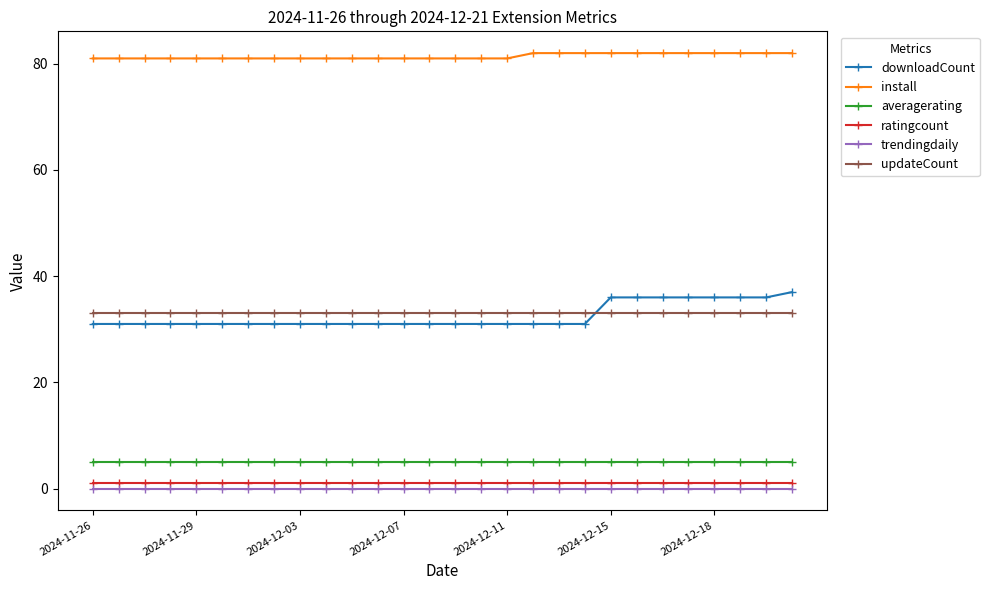

Rank the series by their maximum value, from highest to lowest.

install, downloadCount, updateCount, averagerating, ratingcount, trendingdaily